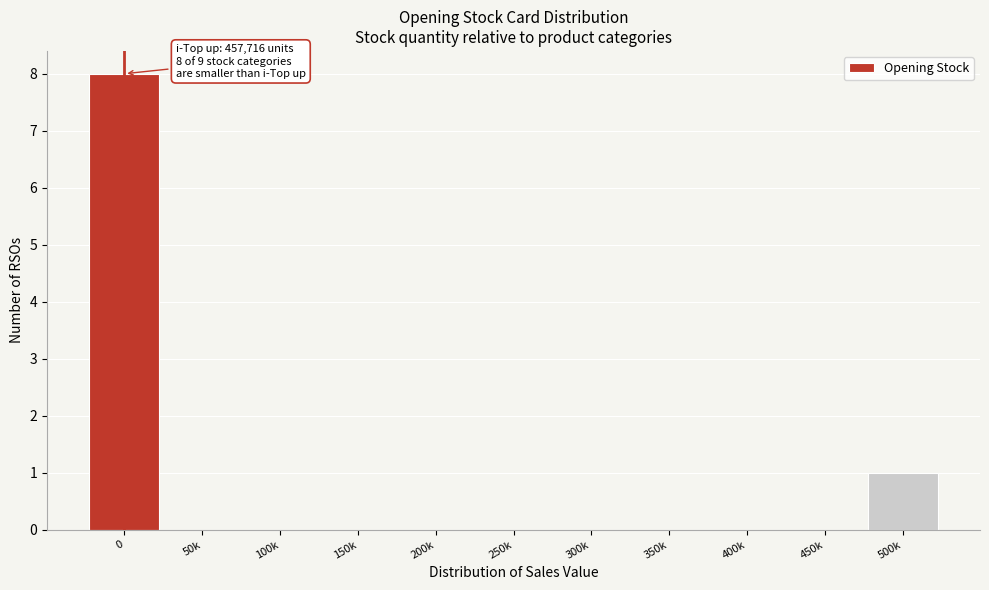

Reading left to right, extract all data points from this chart.

0=8	50k=0	100k=0	150k=0	200k=0	250k=0	300k=0	350k=0	400k=0	450k=0	500k=1